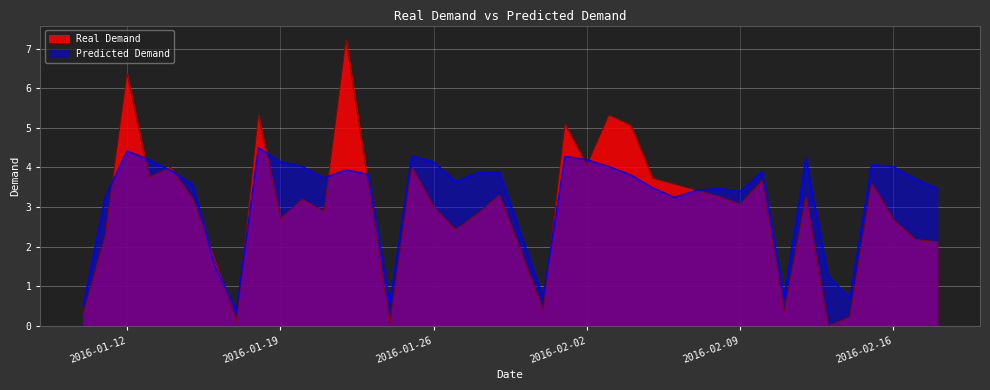

Where is the first local maximum for Predicted Demand?

2016-01-12